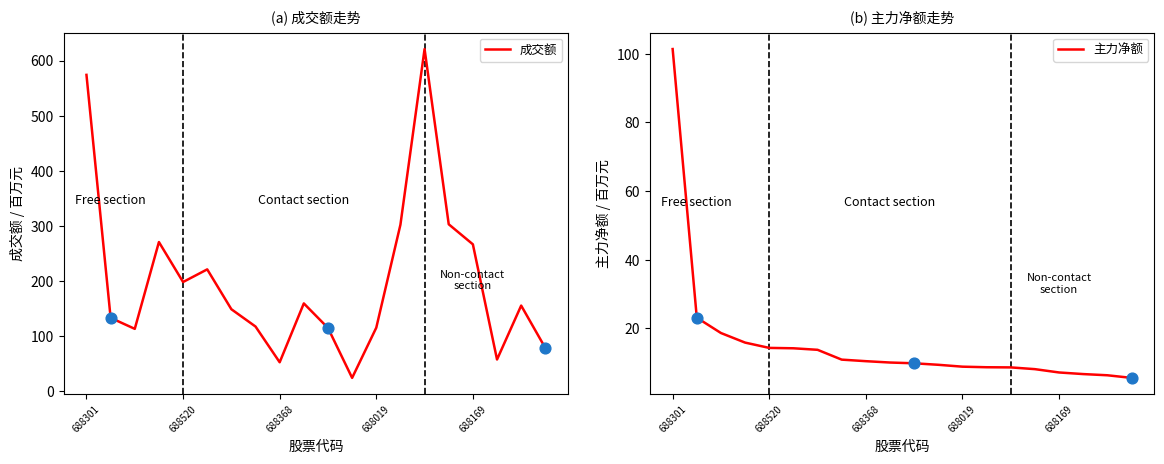

Is the value of 成交额 at 19 greater than the value of 主力净额 at 6?

Yes